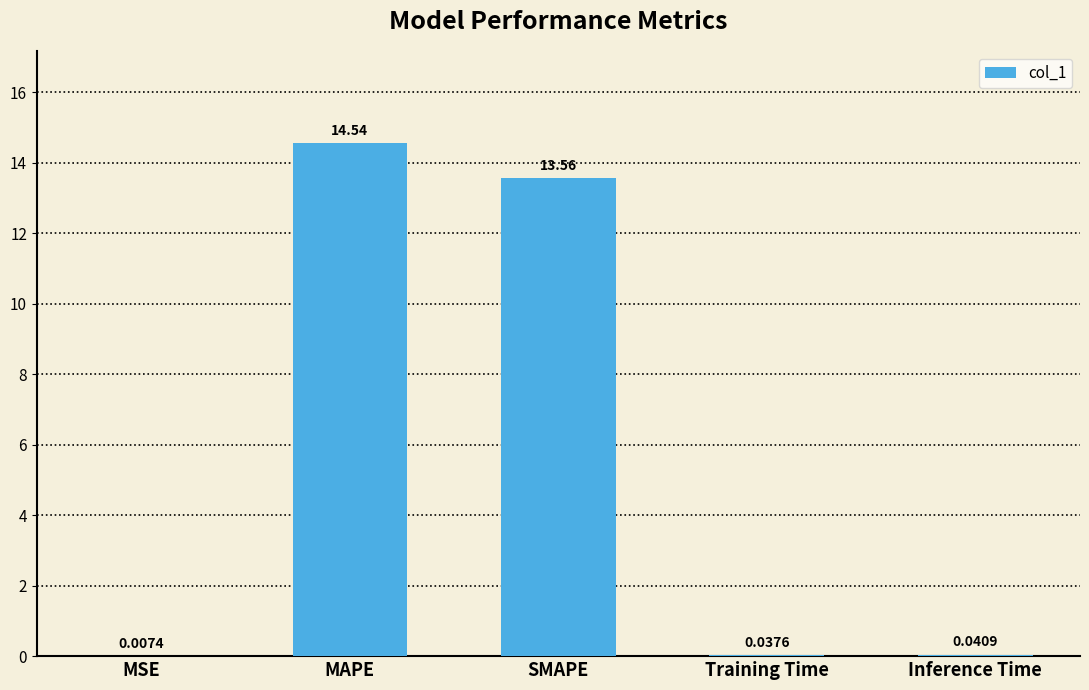

What is the sum of all values?

28.2